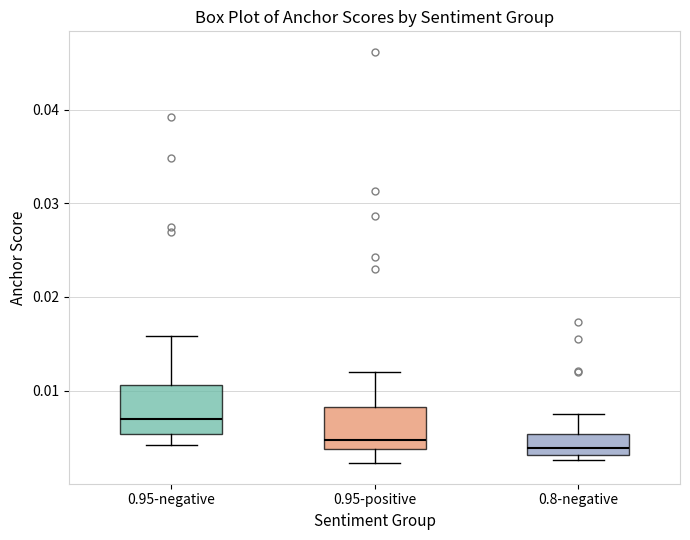

Reading left to right, read every box against the y-axis: the position of its median line, the range the box covers, and the ends of its whiskers. The values are not printed on the chart, so give them approximately, as read against the axis.

0.95-negative: median 0.007, box 0.005 to 0.011, whiskers 0.004 to 0.016
0.95-positive: median 0.005, box 0.004 to 0.008, whiskers 0.002 to 0.012
0.8-negative: median 0.004, box 0.003 to 0.005, whiskers 0.003 (just below the box's lower edge) to 0.008